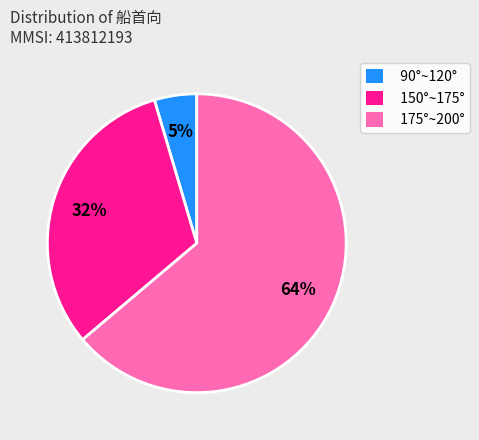

Rank the categories by value from lowest to highest.

90°~120°, 150°~175°, 175°~200°